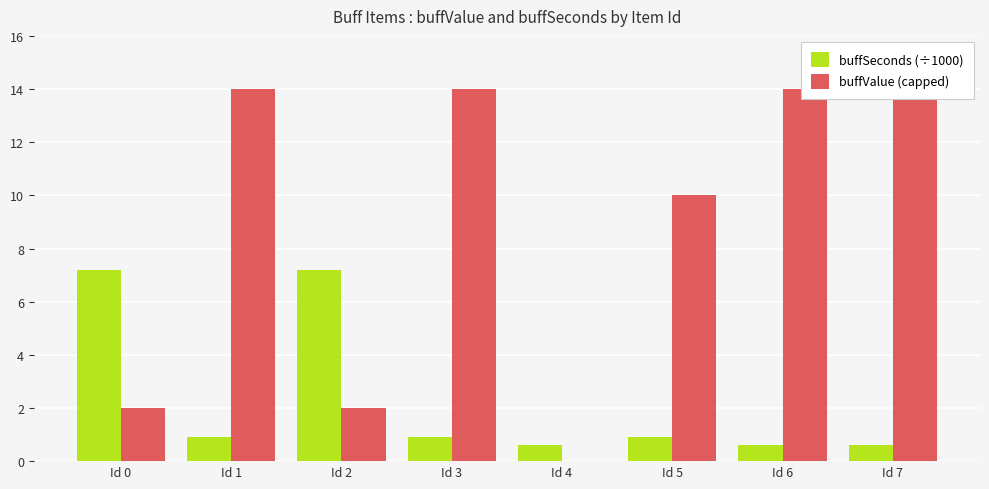

Is it true that buffValue (capped) equals 0.8 at Id 2?

False